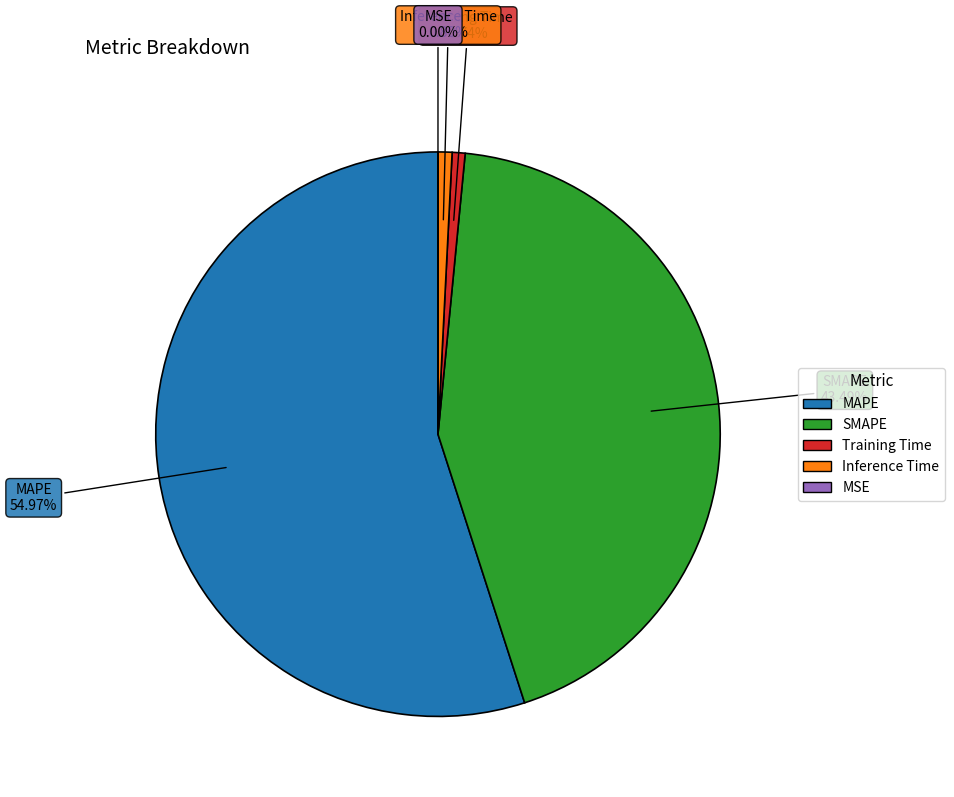

Is MAPE the majority of the pie?

Yes